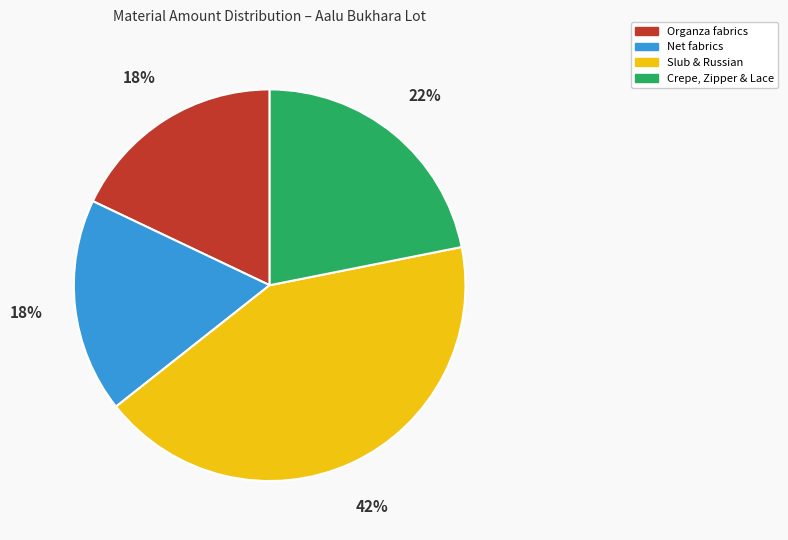

Which has a higher value, Crepe, Zipper & Lace or Net fabrics?

Crepe, Zipper & Lace